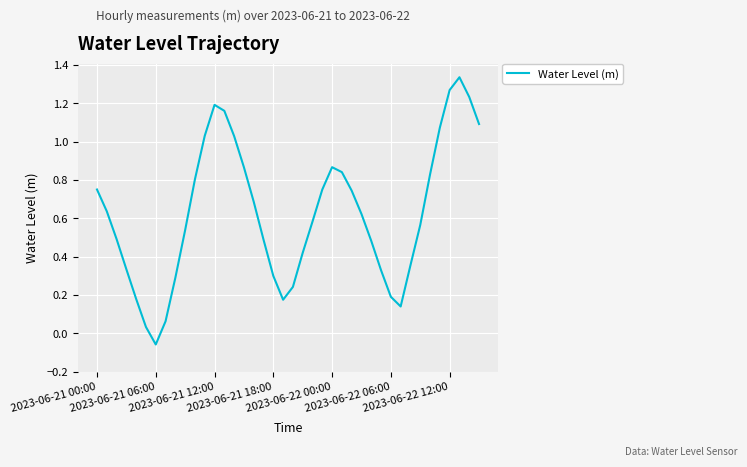

What is the sum of all values?

25.0